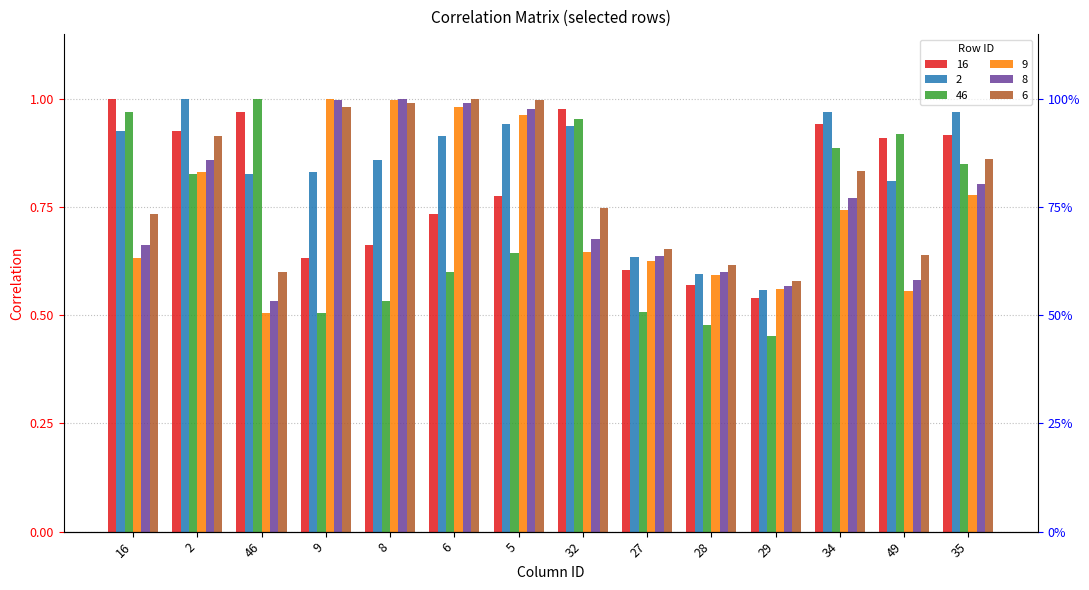

Which series has the largest total across all categories?

2